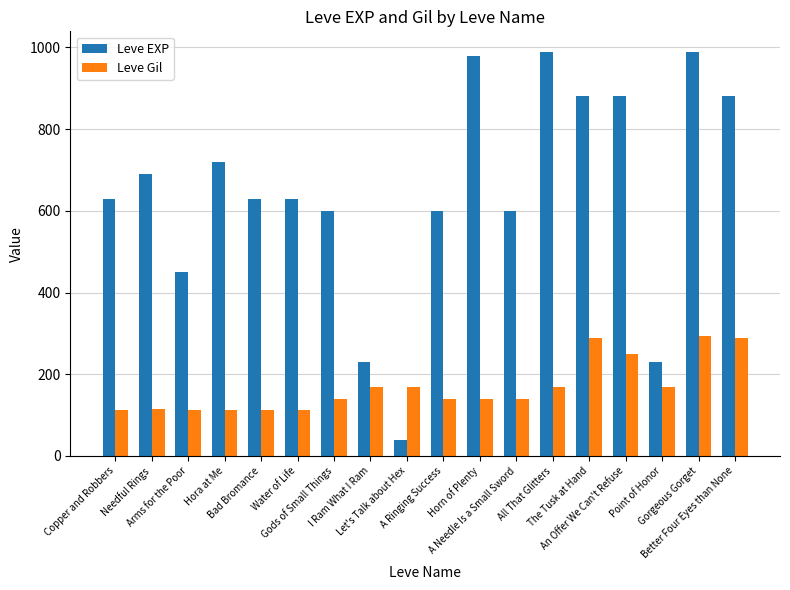

At which label does Leve EXP reach its minimum?

Let's Talk about Hex